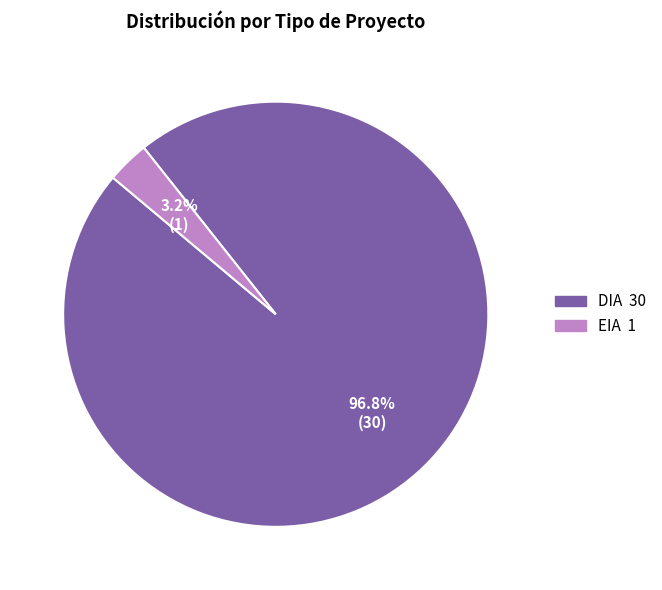

Is it true that EIA is 3% of the pie?

True